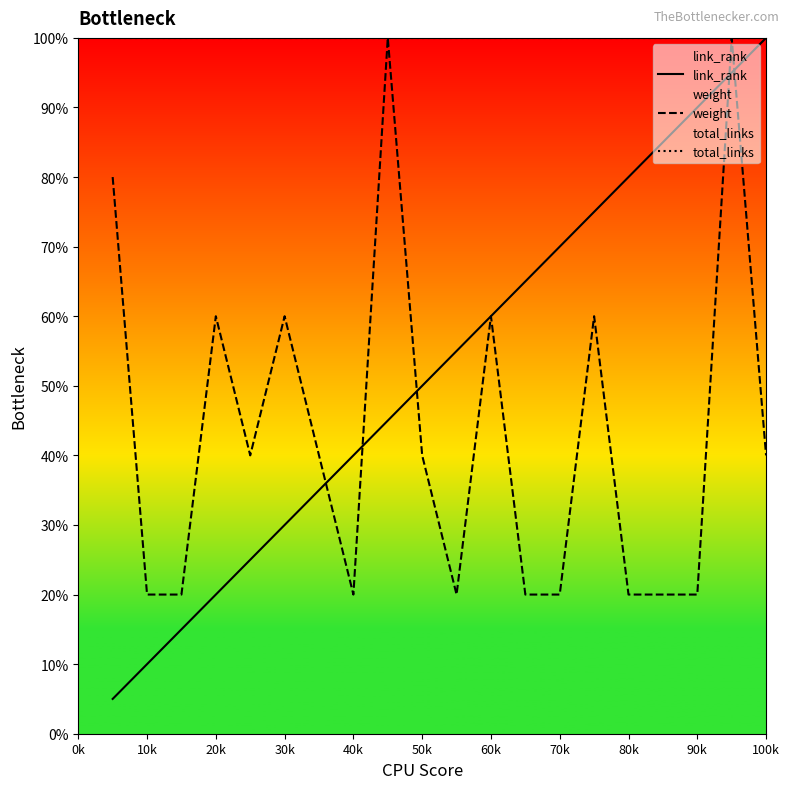

What is the approximate value of total_links at 70k?

100.0